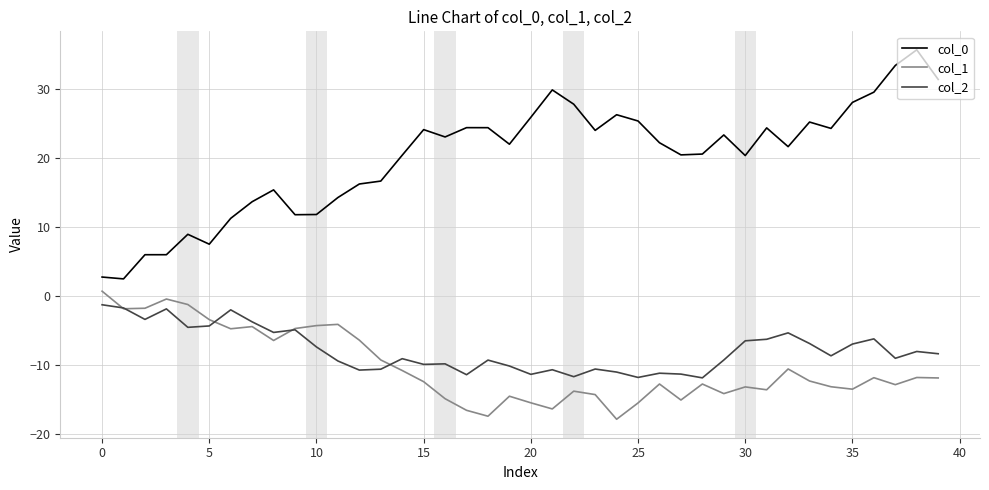

What is the difference between the second highest and minimum values in the col_1 series?

17.4